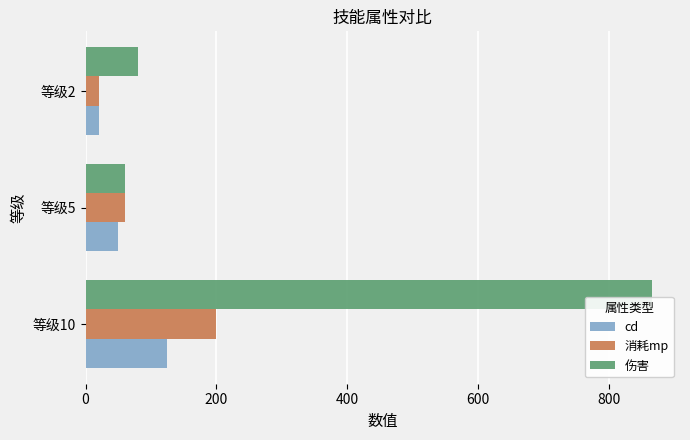

What is the total value across all series at 等级10?

1191